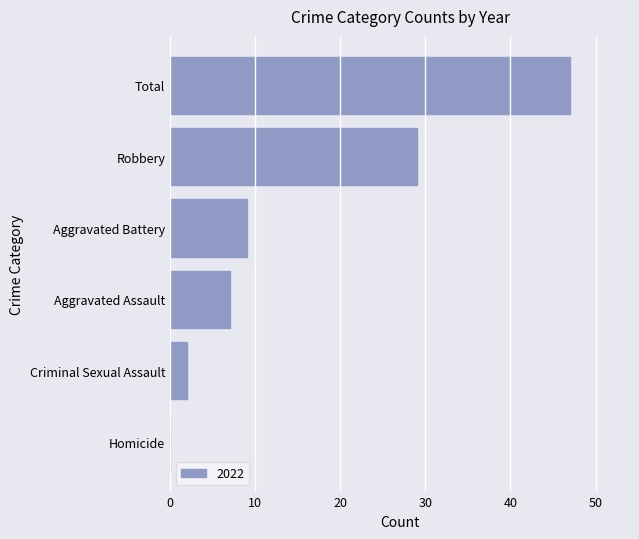

What is the maximum value shown in the chart?

47